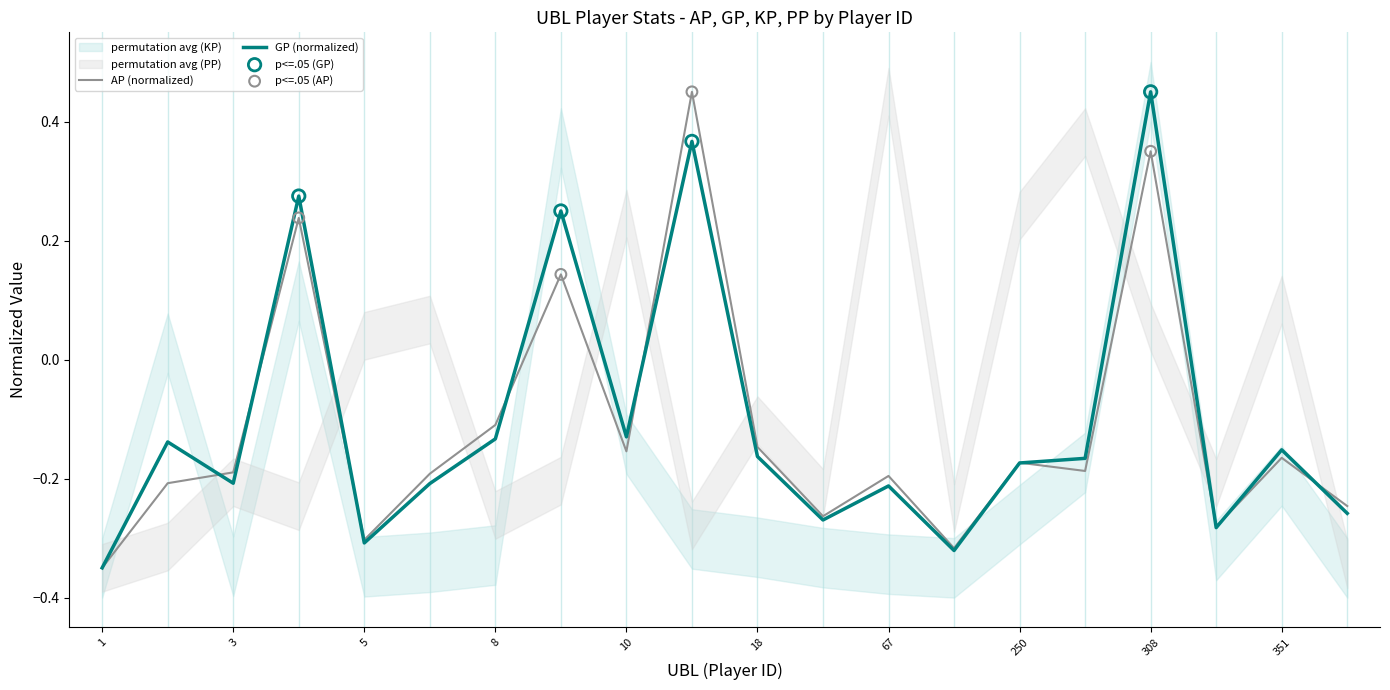

Which series has the largest total across all categories?

GP